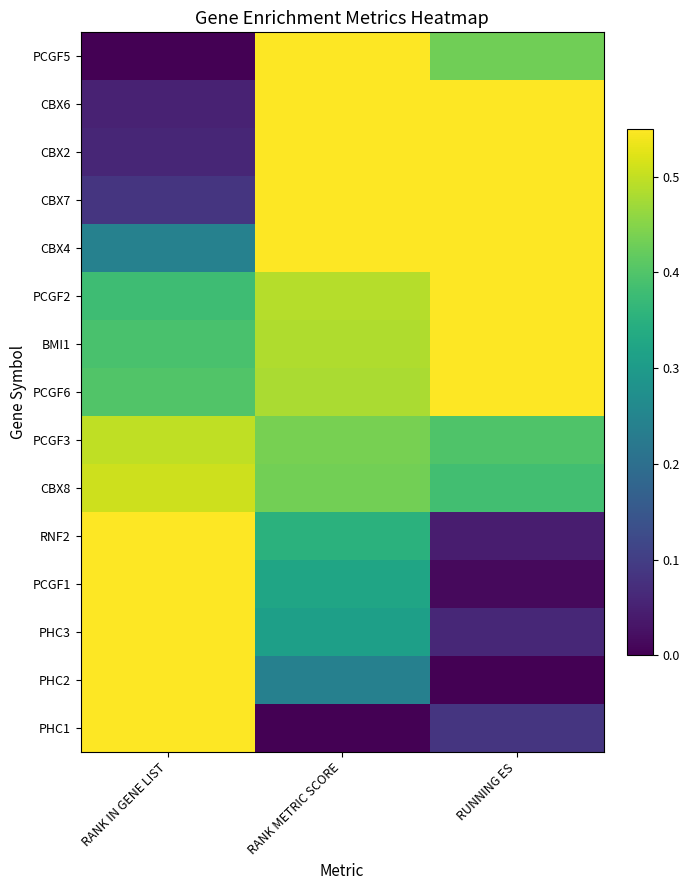

Which series has the largest range (max minus min)?

PCGF5